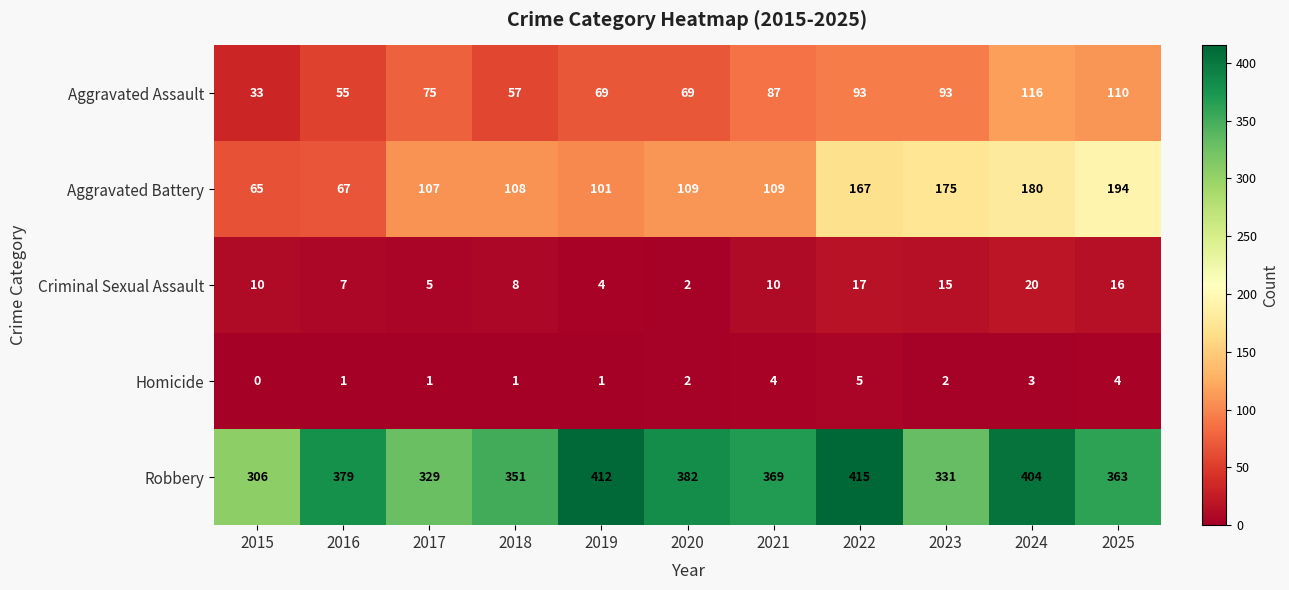

Which series has the largest total across all categories?

Robbery